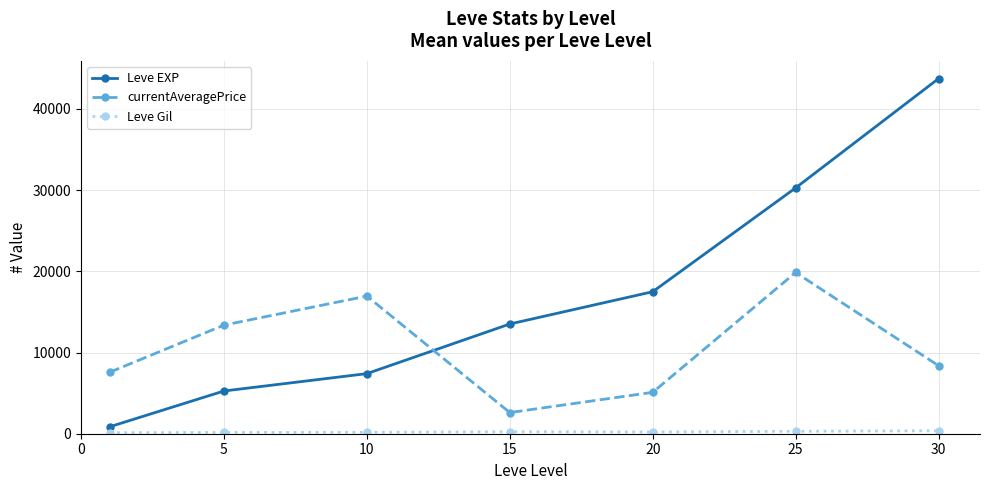

How many intersections are there between currentAveragePrice and Leve EXP?

1